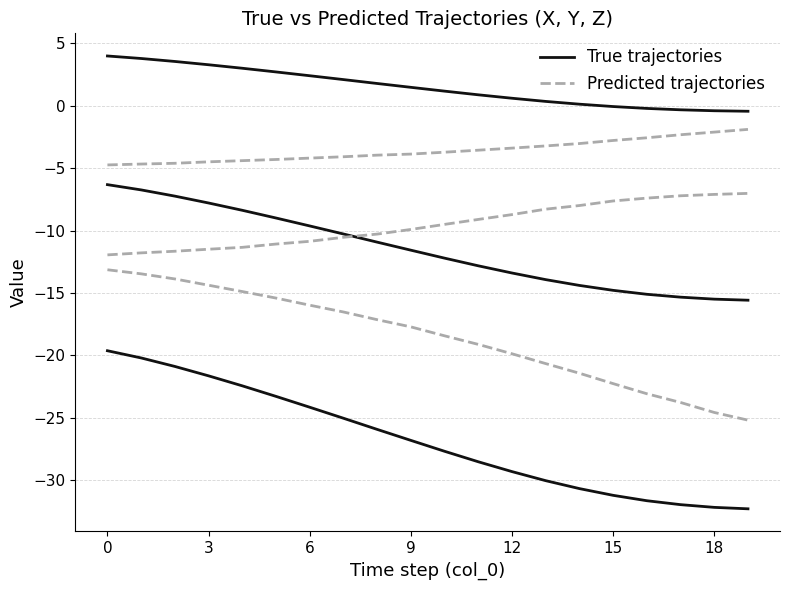

True or false: Predicted trajectories has a value of -24.6 at 18.

True